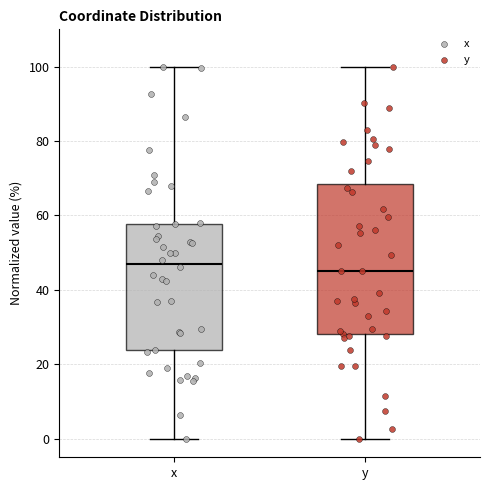

Reading left to right, read every box against the y-axis: the position of its median line, the range the box covers, and the ends of its whiskers. The values are not printed on the chart, so give them approximately, as read against the axis.

x: median 48, box 24 to 58, whiskers 0 to 100
y: median 44, box 28 to 68, whiskers 0 to 100